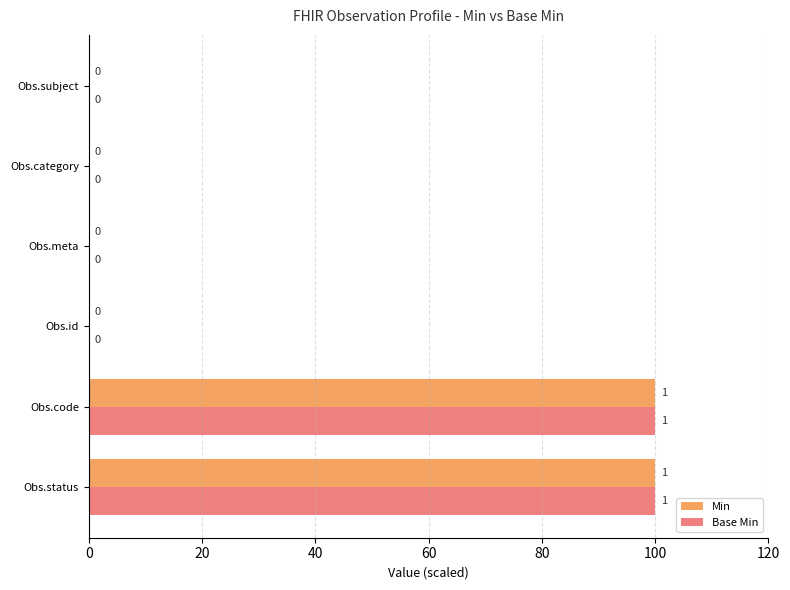

How many distinct data groups are displayed?

2